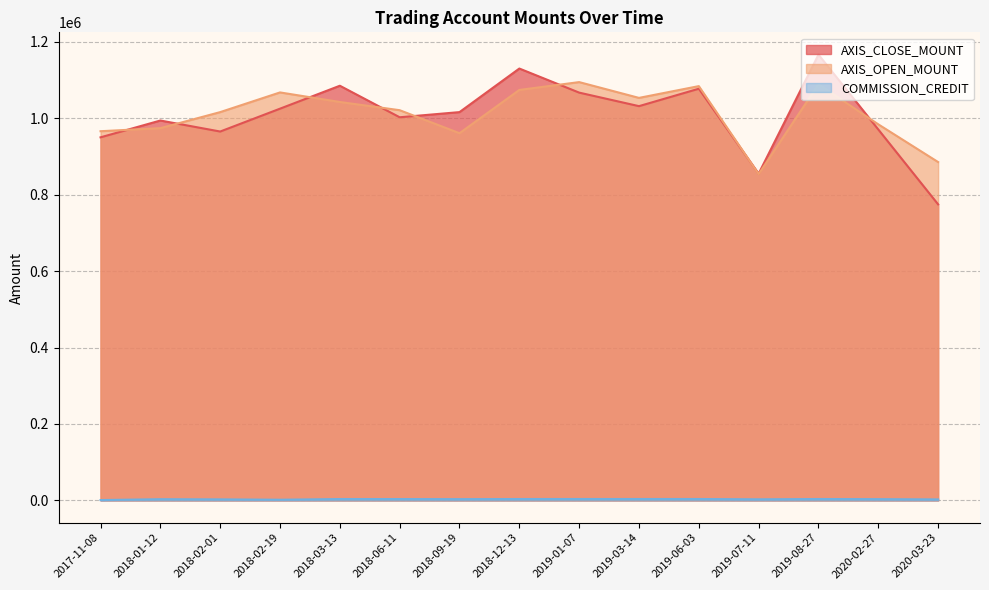

How many categories are shown in the chart?

15